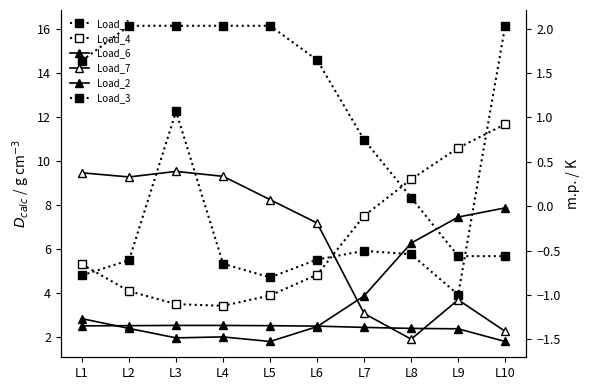

Between L8 and L5, which is larger?

L8